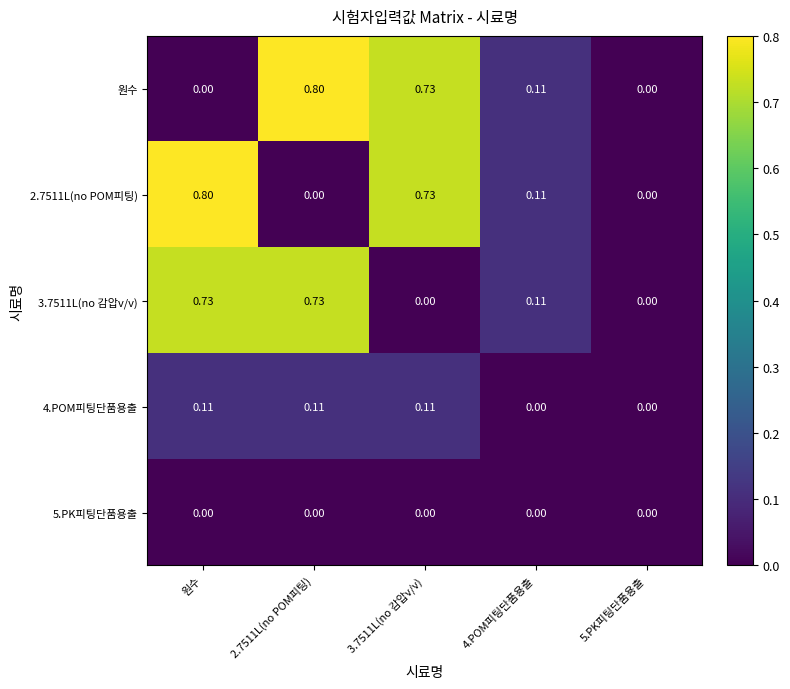

At which category is the sum across all series the highest?

원수